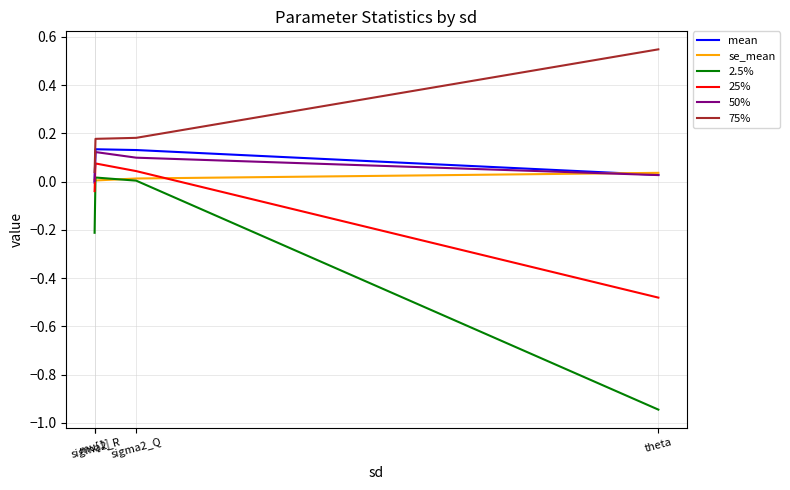

How many lines are shown in the chart?

6